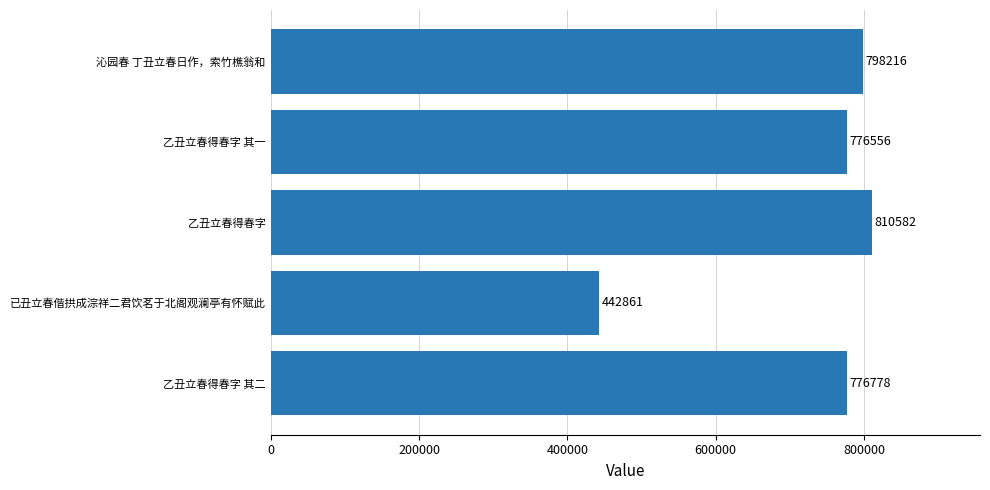

Is it true that the value at 乙丑立春得春字 其一 is 362496?

False